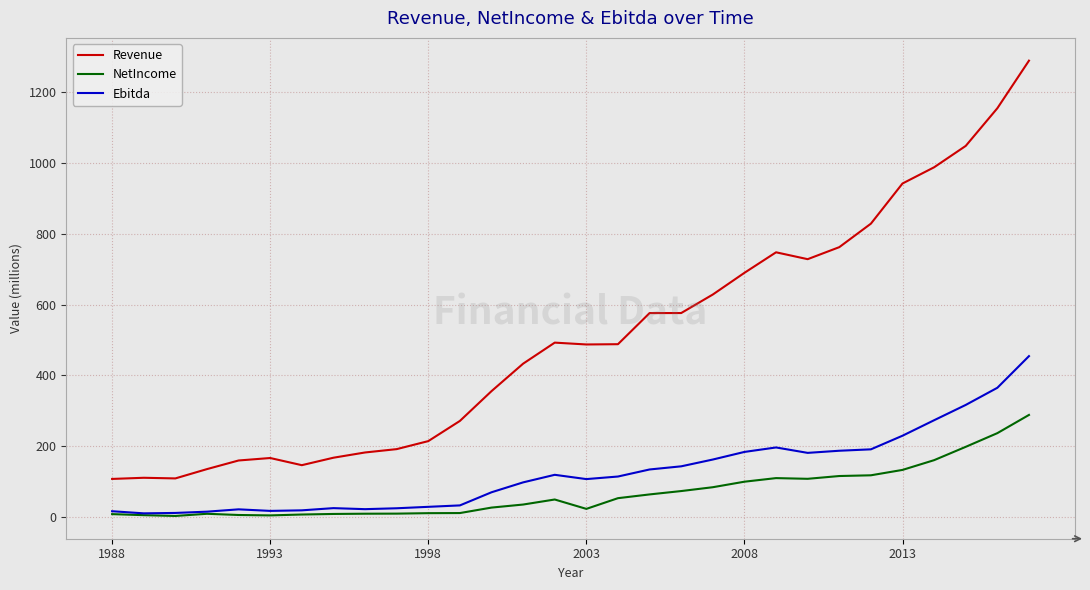

What are all the series names shown in the legend?

Revenue, NetIncome, Ebitda